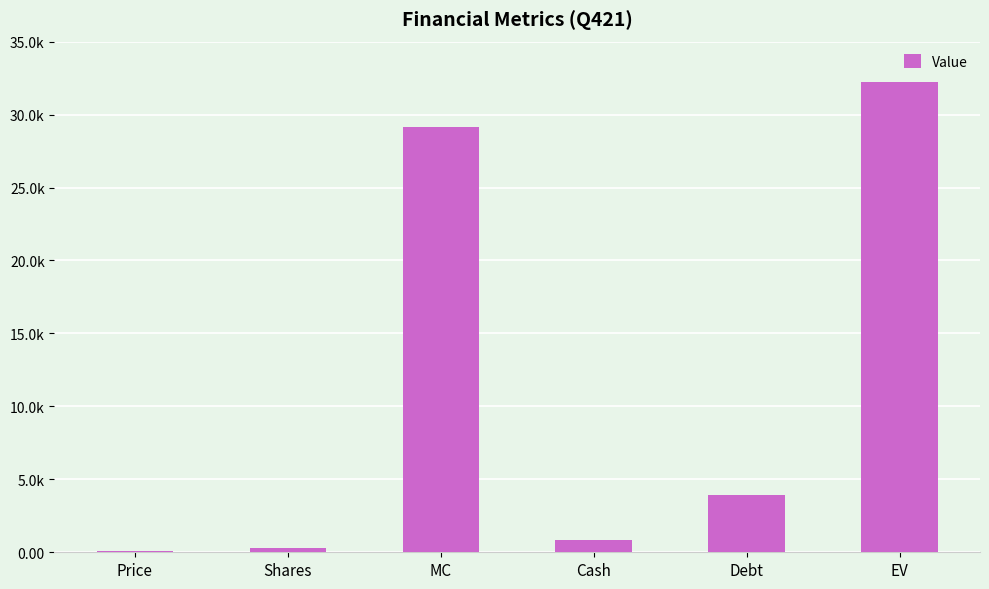

Are the bars horizontal?

No